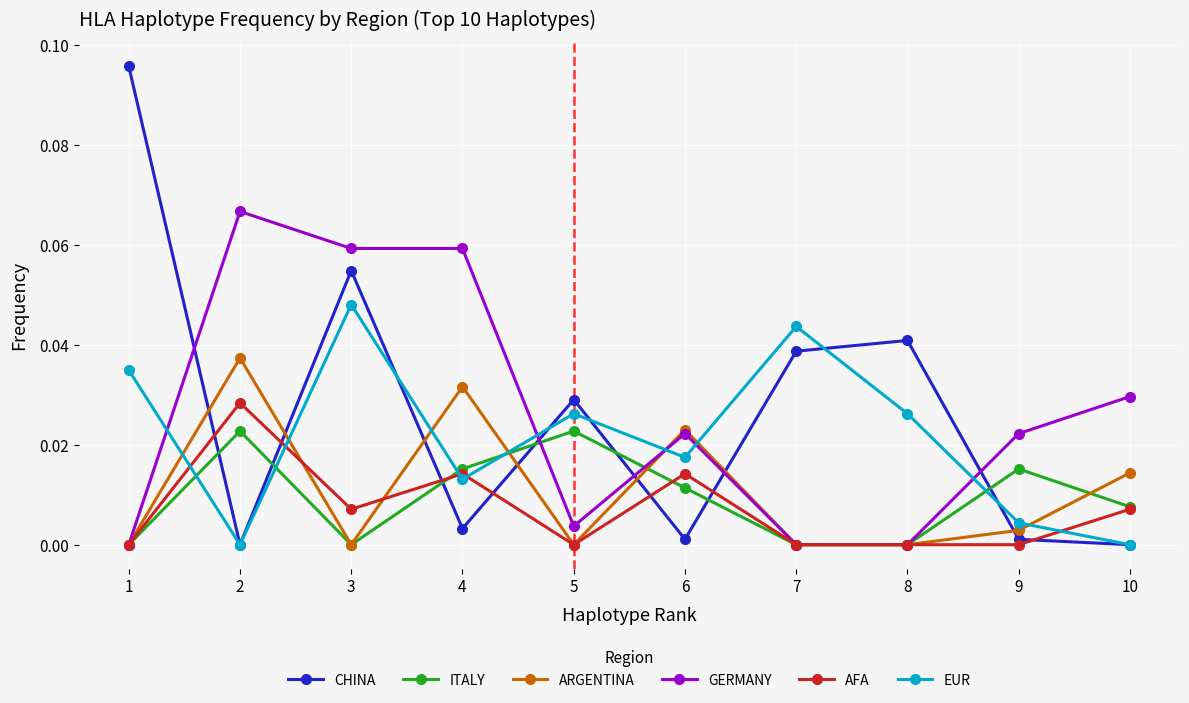

At which category is the sum across all series the highest?

3